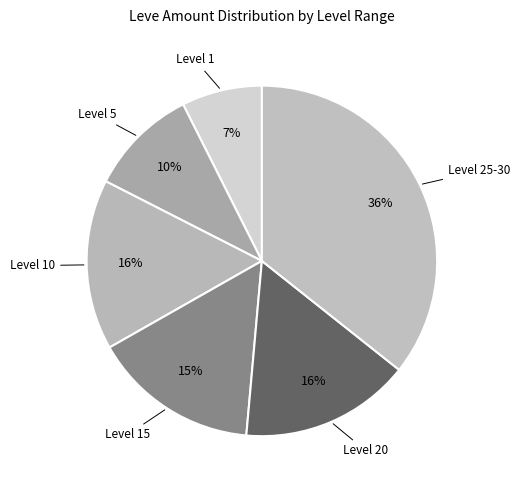

How many slices are in this pie chart?

6